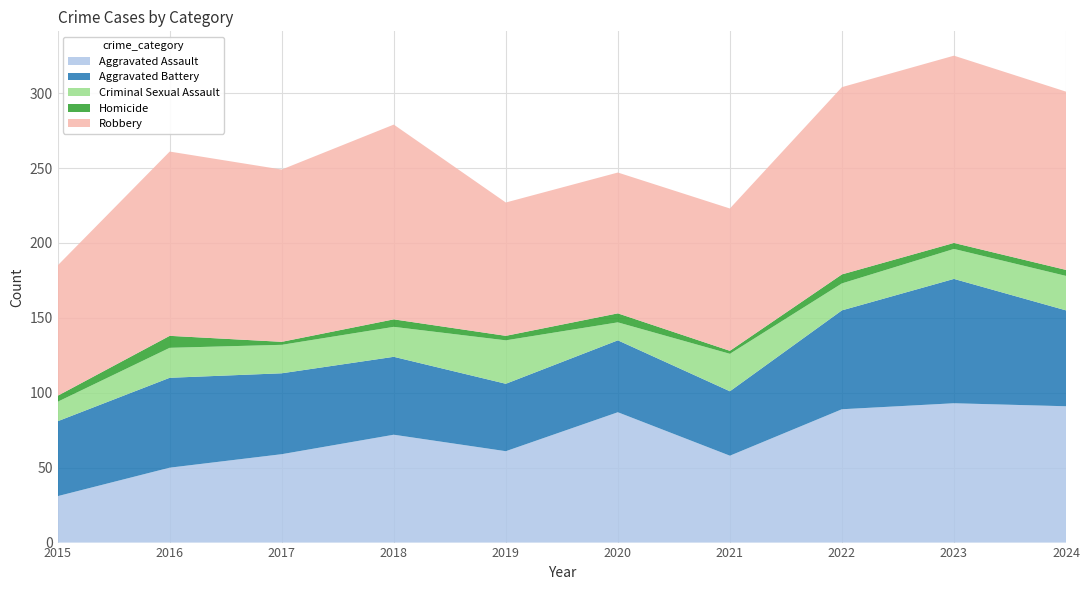

Reading left to right, extract all data points from this chart.

Aggravated Assault: 2015=31	2016=50	2017=59	2018=72	2019=61	2020=87	2021=58	2022=89	2023=93	2024=91
Aggravated Battery: 2015=50	2016=60	2017=54	2018=52	2019=45	2020=48	2021=43	2022=66	2023=83	2024=64
Criminal Sexual Assault: 2015=13	2016=20	2017=19	2018=20	2019=29	2020=12	2021=25	2022=18	2023=20	2024=23
Homicide: 2015=4	2016=8	2017=2	2018=5	2019=3	2020=6	2021=2	2022=6	2023=4	2024=4
Robbery: 2015=87	2016=123	2017=115	2018=130	2019=89	2020=94	2021=95	2022=125	2023=125	2024=119